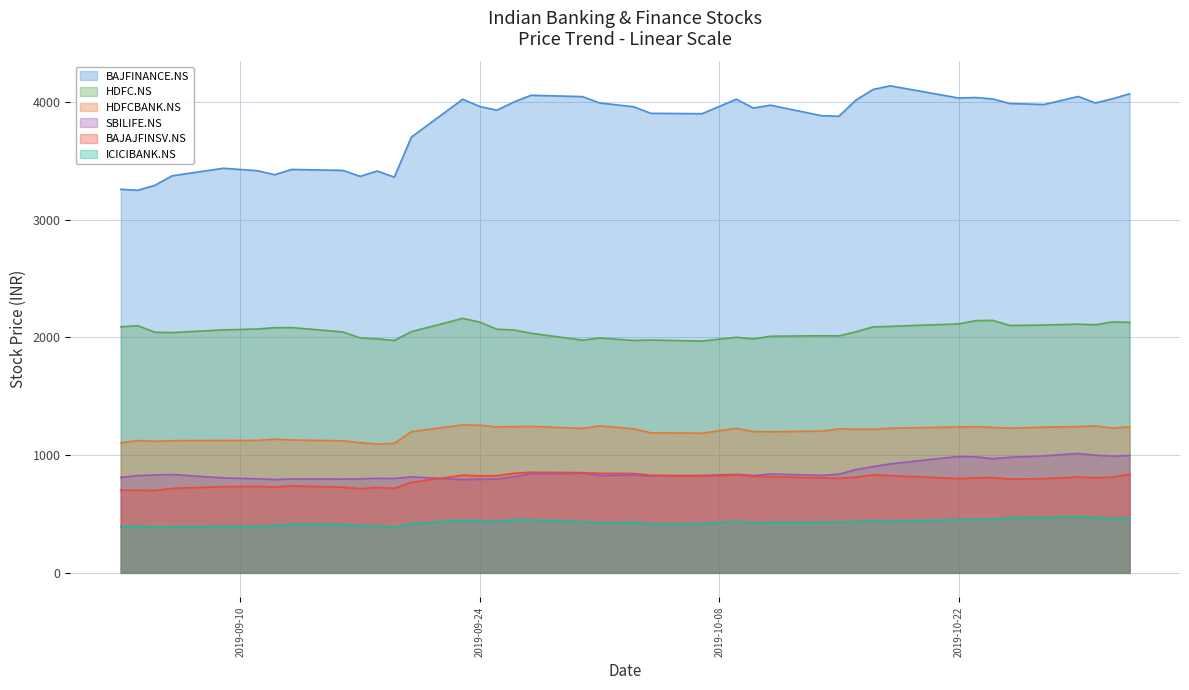

Reading right to left, list all the values displayed in this chart.

BAJAJFINSV.NS: 2019-11-01=838.5	2019-10-31=813.4	2019-10-30=808.2	2019-10-29=815.1	2019-10-27=800.2	2019-10-25=797.2	2019-10-24=809.1	2019-10-23=807.1	2019-10-22=800.9	2019-10-18=826.6	2019-10-17=831.7	2019-10-16=813.4	2019-10-15=803.6	2019-10-14=808.2	2019-10-11=816.9	2019-10-10=820.2	2019-10-09=831.8	2019-10-07=822.0	2019-10-04=830.1	2019-10-03=844.6	2019-10-01=845.8	2019-09-30=851.3	2019-09-27=855.0	2019-09-26=846.5	2019-09-25=825.6	2019-09-24=824.1	2019-09-23=829.8	2019-09-20=769.4	2019-09-19=718.9	2019-09-18=725.5	2019-09-17=715.0	2019-09-16=728.0	2019-09-13=738.9	2019-09-12=729.2	2019-09-11=735.4	2019-09-09=732.4	2019-09-06=717.6	2019-09-05=700.1	2019-09-04=702.3	2019-09-03=702.6
HDFC.NS: 2019-11-01=2128.6	2019-10-31=2131.9	2019-10-30=2107.4	2019-10-29=2113.1	2019-10-27=2105.4	2019-10-25=2101.6	2019-10-24=2144.9	2019-10-23=2142.9	2019-10-22=2114.9	2019-10-18=2094.4	2019-10-17=2089.8	2019-10-16=2048.7	2019-10-15=2013.3	2019-10-14=2014.8	2019-10-11=2010.2	2019-10-10=1987.9	2019-10-09=2002.0	2019-10-07=1969.3	2019-10-04=1978.3	2019-10-03=1974.6	2019-10-01=1995.7	2019-09-30=1977.1	2019-09-27=2035.9	2019-09-26=2063.2	2019-09-25=2069.9	2019-09-24=2130.0	2019-09-23=2162.0	2019-09-20=2049.3	2019-09-19=1974.6	2019-09-18=1988.3	2019-09-17=1996.2	2019-09-16=2046.8	2019-09-13=2083.9	2019-09-12=2082.8	2019-09-11=2071.9	2019-09-09=2064.2	2019-09-06=2041.4	2019-09-05=2044.2	2019-09-04=2100.1	2019-09-03=2089.9
ICICIBANK.NS: 2019-11-01=462.2	2019-10-31=463.0	2019-10-30=471.1	2019-10-29=477.4	2019-10-27=469.5	2019-10-25=469.1	2019-10-24=454.8	2019-10-23=455.1	2019-10-22=451.1	2019-10-18=437.8	2019-10-17=440.6	2019-10-16=435.3	2019-10-15=431.9	2019-10-14=428.9	2019-10-11=428.5	2019-10-10=423.7	2019-10-09=436.7	2019-10-07=416.1	2019-10-04=413.9	2019-10-03=427.3	2019-10-01=424.6	2019-09-30=433.7	2019-09-27=449.2	2019-09-26=452.0	2019-09-25=434.2	2019-09-24=440.9	2019-09-23=446.3	2019-09-20=417.5	2019-09-19=386.6	2019-09-18=399.4	2019-09-17=400.6	2019-09-16=412.1	2019-09-13=413.4	2019-09-12=402.7	2019-09-11=394.6	2019-09-09=395.5	2019-09-06=391.4	2019-09-05=389.0	2019-09-04=397.5	2019-09-03=392.1
BAJFINANCE.NS: 2019-11-01=4069.9	2019-10-31=4027.6	2019-10-30=3992.0	2019-10-29=4047.2	2019-10-27=3978.9	2019-10-25=3987.2	2019-10-24=4026.1	2019-10-23=4038.4	2019-10-22=4034.1	2019-10-18=4137.6	2019-10-17=4106.8	2019-10-16=4016.4	2019-10-15=3879.4	2019-10-14=3883.3	2019-10-11=3973.2	2019-10-10=3948.9	2019-10-09=4023.9	2019-10-07=3900.9	2019-10-04=3903.9	2019-10-03=3959.8	2019-10-01=3992.4	2019-09-30=4046.1	2019-09-27=4057.4	2019-09-26=4000.8	2019-09-25=3930.9	2019-09-24=3961.8	2019-09-23=4023.8	2019-09-20=3702.2	2019-09-19=3362.1	2019-09-18=3413.9	2019-09-17=3368.4	2019-09-16=3418.9	2019-09-13=3427.4	2019-09-12=3382.4	2019-09-11=3416.4	2019-09-09=3437.4	2019-09-06=3373.0	2019-09-05=3292.7	2019-09-04=3250.2	2019-09-03=3258.5
SBILIFE.NS: 2019-11-01=997.5	2019-10-31=991.5	2019-10-30=999.8	2019-10-29=1014.3	2019-10-27=994.0	2019-10-25=982.2	2019-10-24=969.7	2019-10-23=986.0	2019-10-22=989.2	2019-10-18=926.0	2019-10-17=902.9	2019-10-16=877.3	2019-10-15=838.0	2019-10-14=828.7	2019-10-11=839.6	2019-10-10=827.2	2019-10-09=837.2	2019-10-07=827.9	2019-10-04=824.2	2019-10-03=830.7	2019-10-01=827.7	2019-09-30=846.4	2019-09-27=842.5	2019-09-26=816.4	2019-09-25=796.5	2019-09-24=795.2	2019-09-23=791.7	2019-09-20=816.2	2019-09-19=801.8	2019-09-18=803.0	2019-09-17=798.2	2019-09-16=796.5	2019-09-13=798.3	2019-09-12=792.8	2019-09-11=799.7	2019-09-09=806.8	2019-09-06=835.5	2019-09-05=831.2	2019-09-04=826.4	2019-09-03=811.2
HDFCBANK.NS: 2019-11-01=1240.1	2019-10-31=1230.3	2019-10-30=1248.3	2019-10-29=1242.5	2019-10-27=1237.7	2019-10-25=1229.0	2019-10-24=1236.1	2019-10-23=1241.6	2019-10-22=1239.3	2019-10-18=1229.0	2019-10-17=1220.0	2019-10-16=1221.1	2019-10-15=1223.1	2019-10-14=1204.4	2019-10-11=1198.8	2019-10-10=1200.6	2019-10-09=1228.2	2019-10-07=1186.9	2019-10-04=1189.7	2019-10-03=1223.6	2019-10-01=1248.8	2019-09-30=1227.4	2019-09-27=1244.2	2019-09-26=1242.5	2019-09-25=1239.7	2019-09-24=1253.8	2019-09-23=1257.2	2019-09-20=1199.6	2019-09-19=1101.1	2019-09-18=1093.9	2019-09-17=1105.7	2019-09-16=1122.1	2019-09-13=1128.7	2019-09-12=1135.4	2019-09-11=1125.7	2019-09-09=1124.8	2019-09-06=1122.9	2019-09-05=1117.6	2019-09-04=1123.9	2019-09-03=1105.5